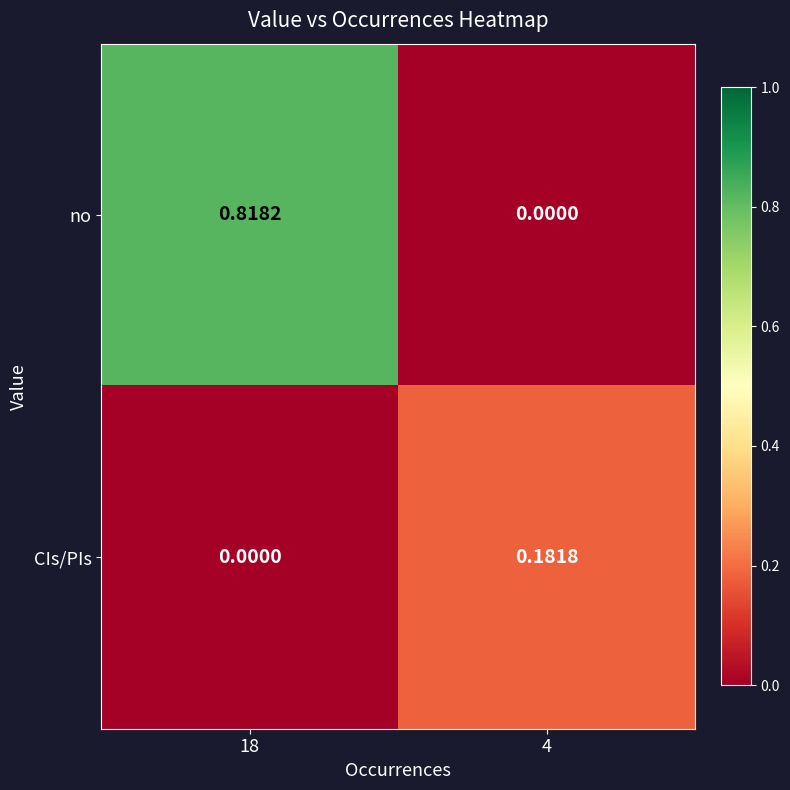

Between 18 and 4, which series saw the biggest shift?

no